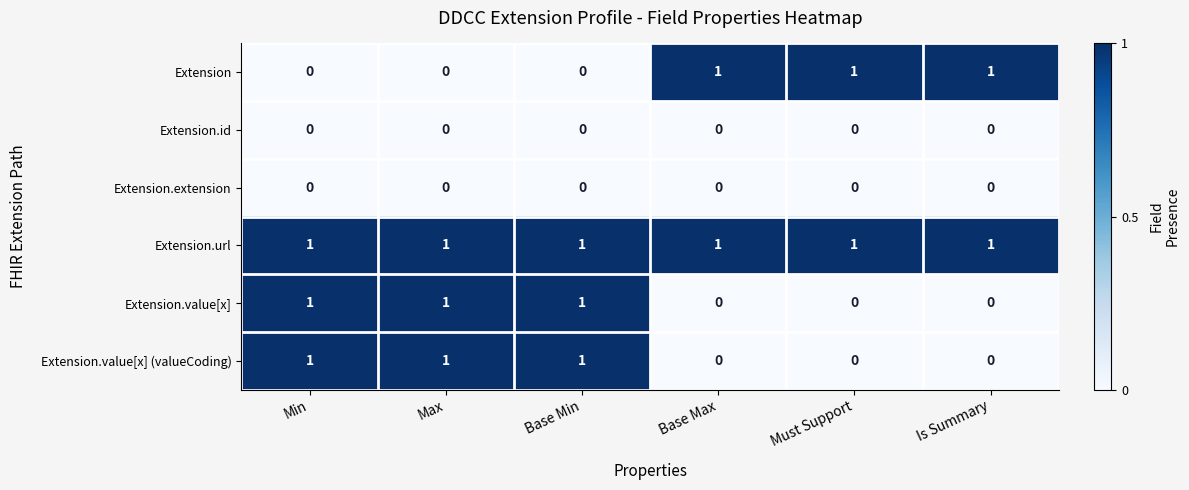

At how many categories does at least one series exceed 0?

6